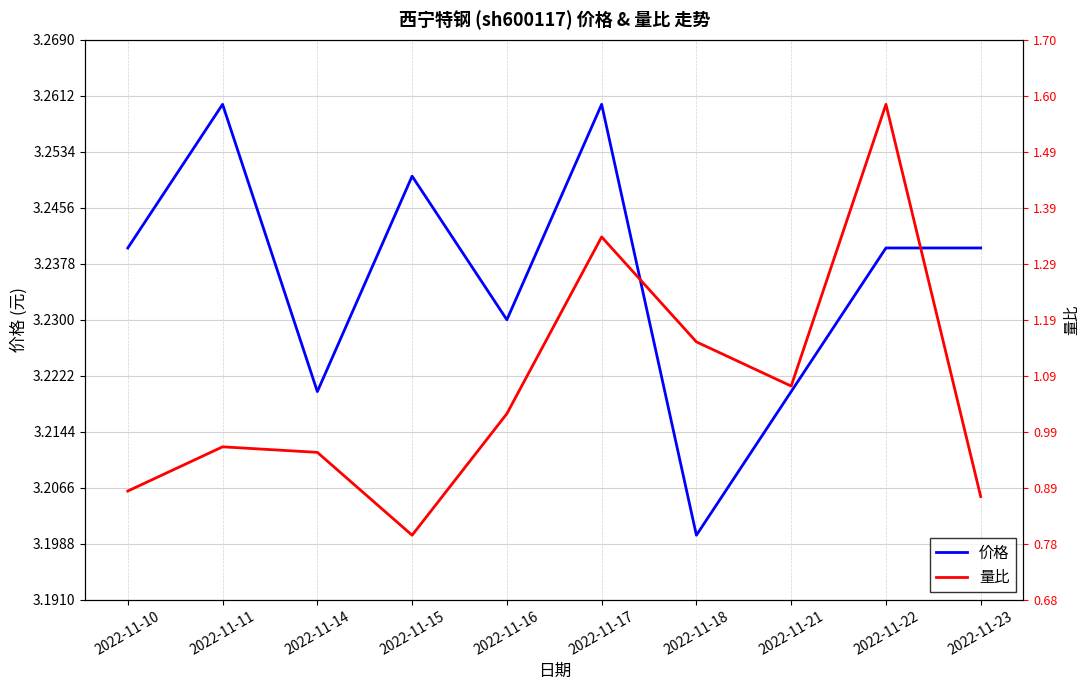

What are all the series names shown in the legend?

价格, 量比